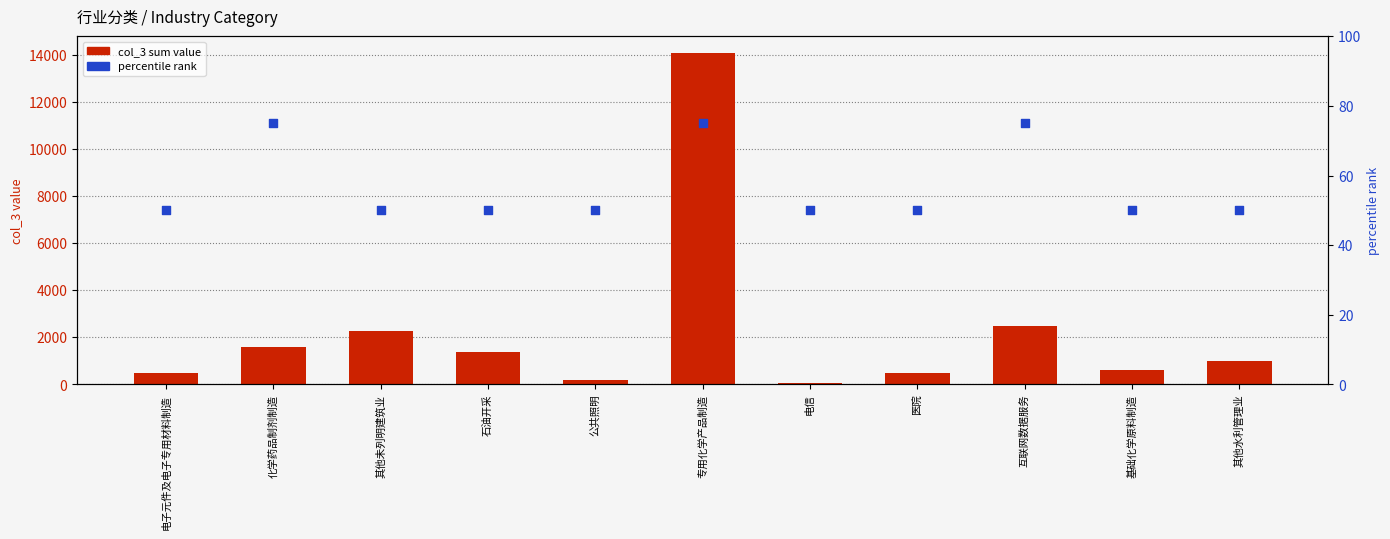

Which series has the largest total across all categories?

col_3 sum value